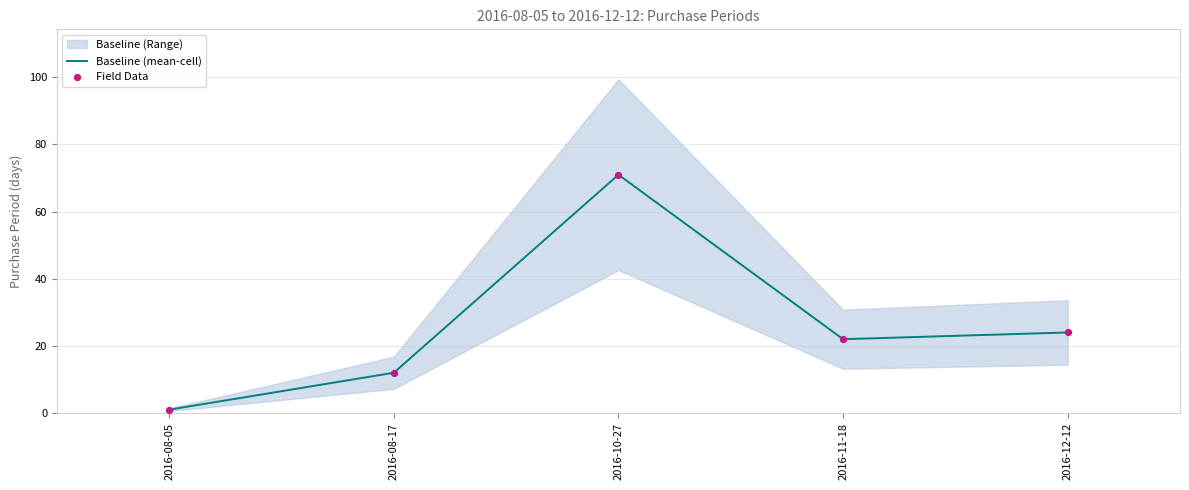

What is the maximum value for Baseline (mean-cell)?

71